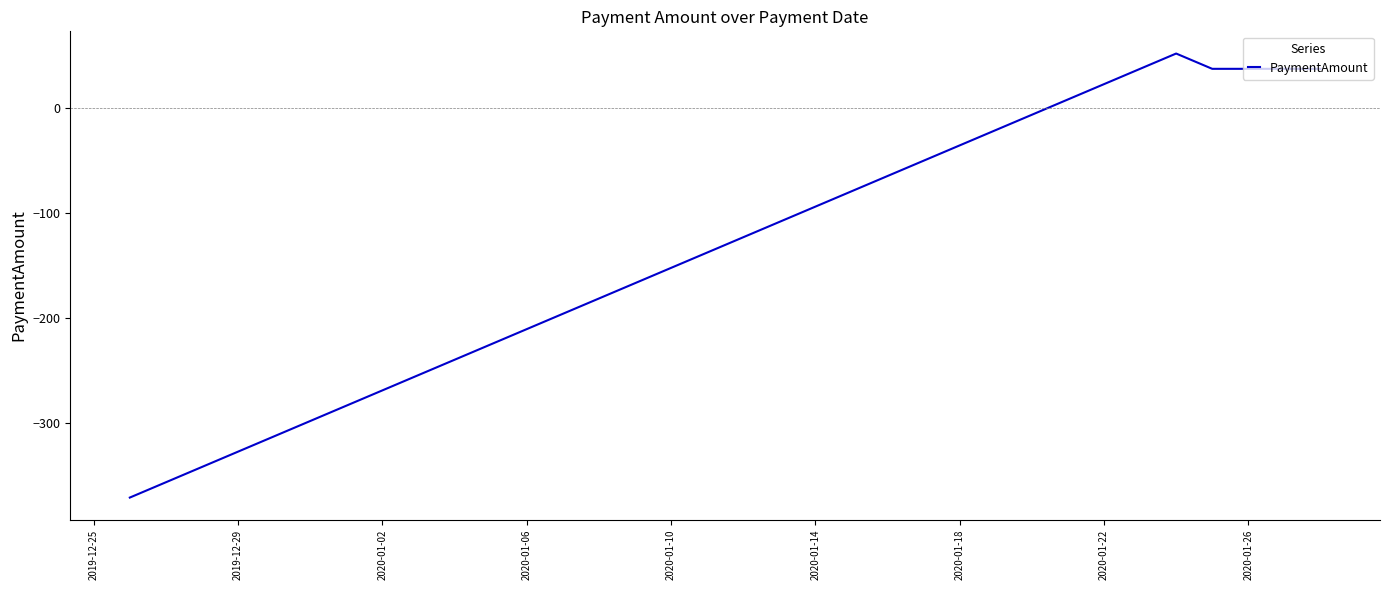

What is the maximum value shown in the chart?

52.0